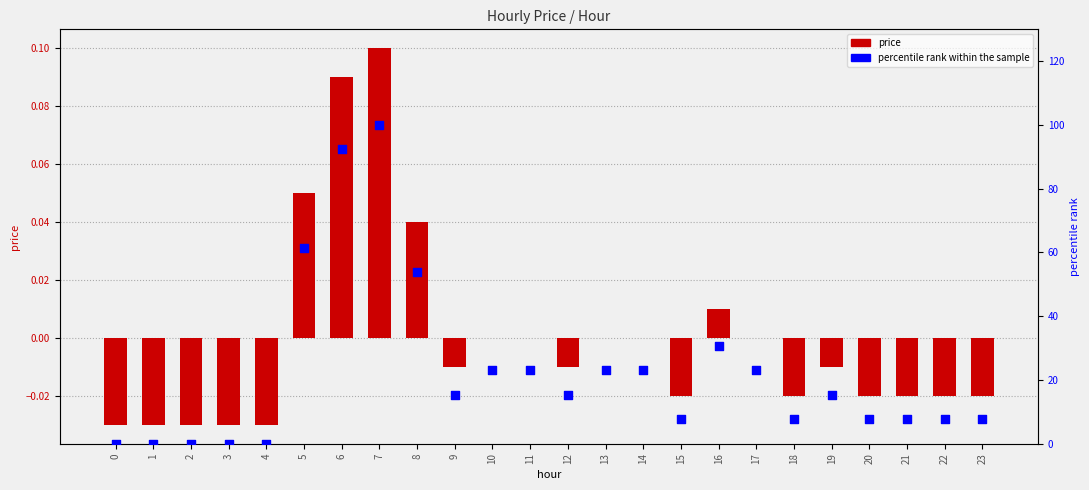

At which category is the sum across all series the highest?

7